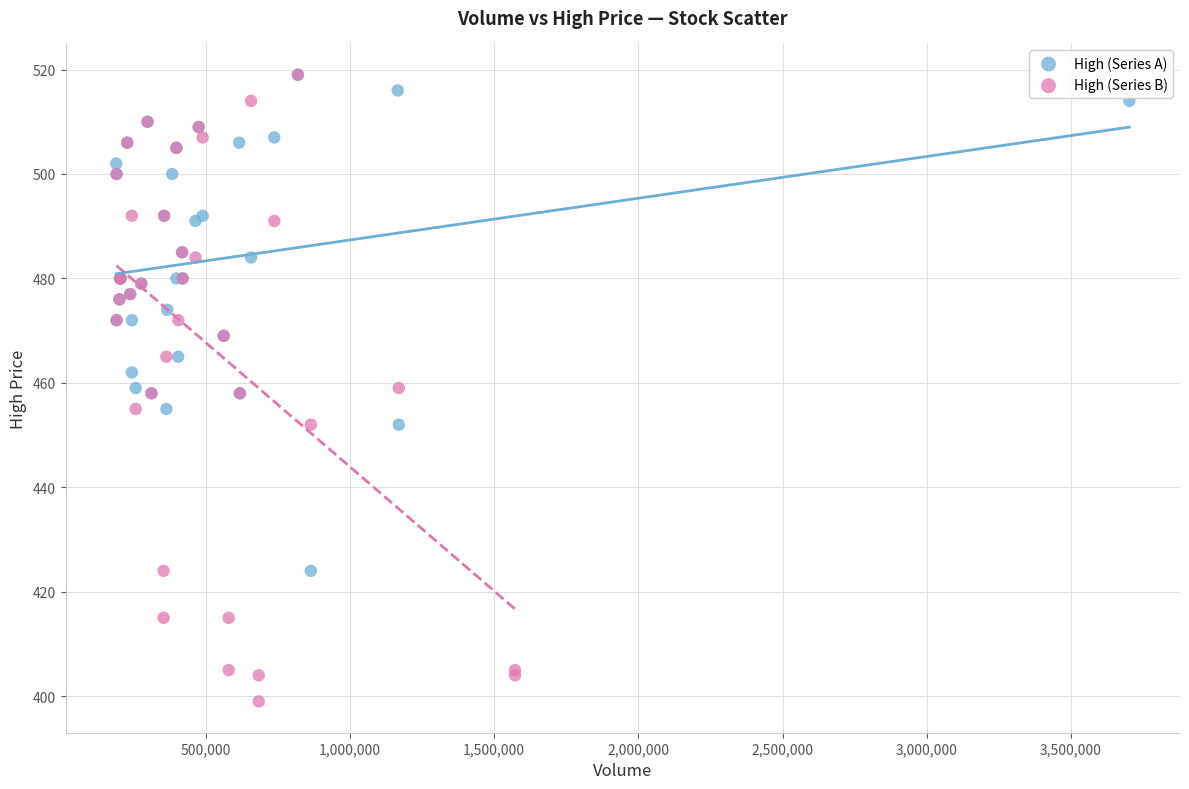

Which series has the largest Y range (max minus min)?

High (Series B)